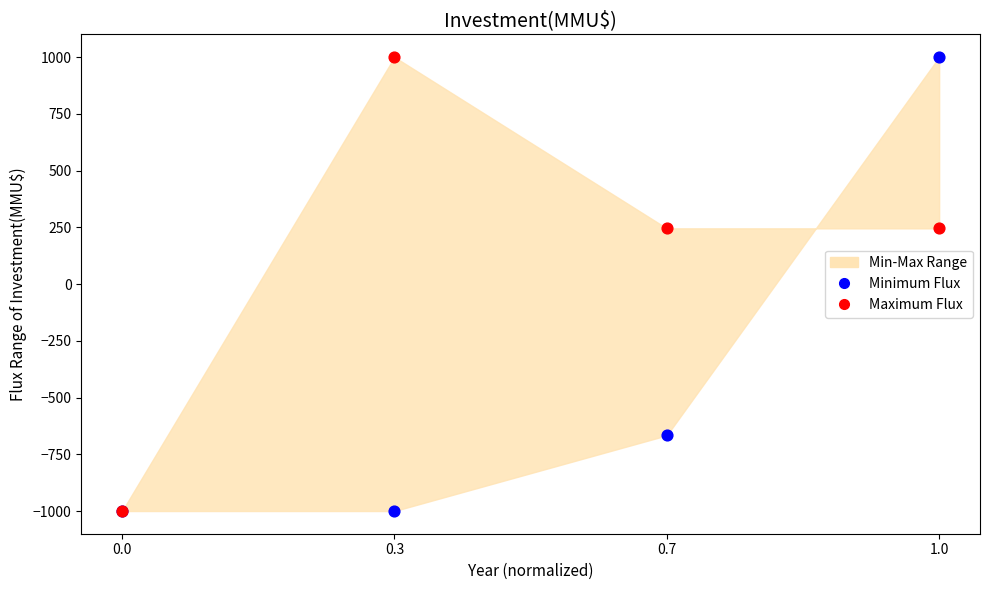

Which series reaches the maximum Y coordinate?

Minimum Flux